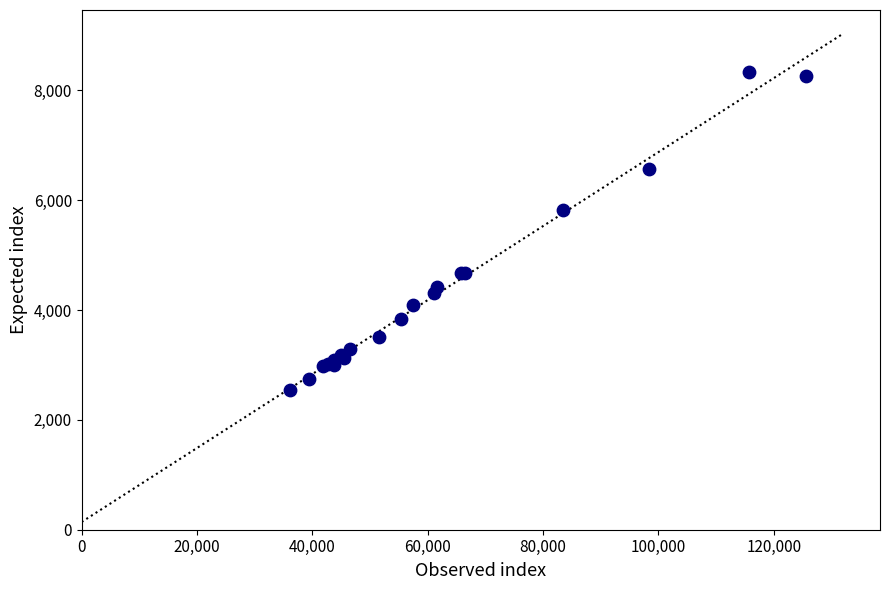

What Y value in the scatter plot is closest to 5443?

5814